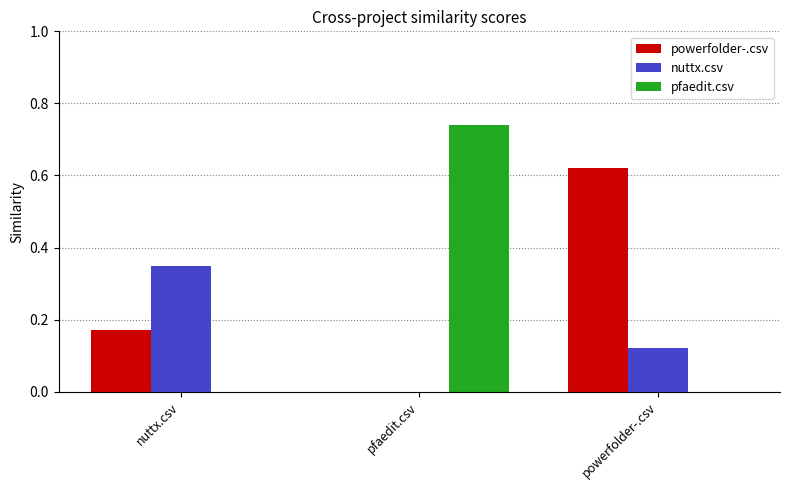

Does the chart contain stacked bars?

No